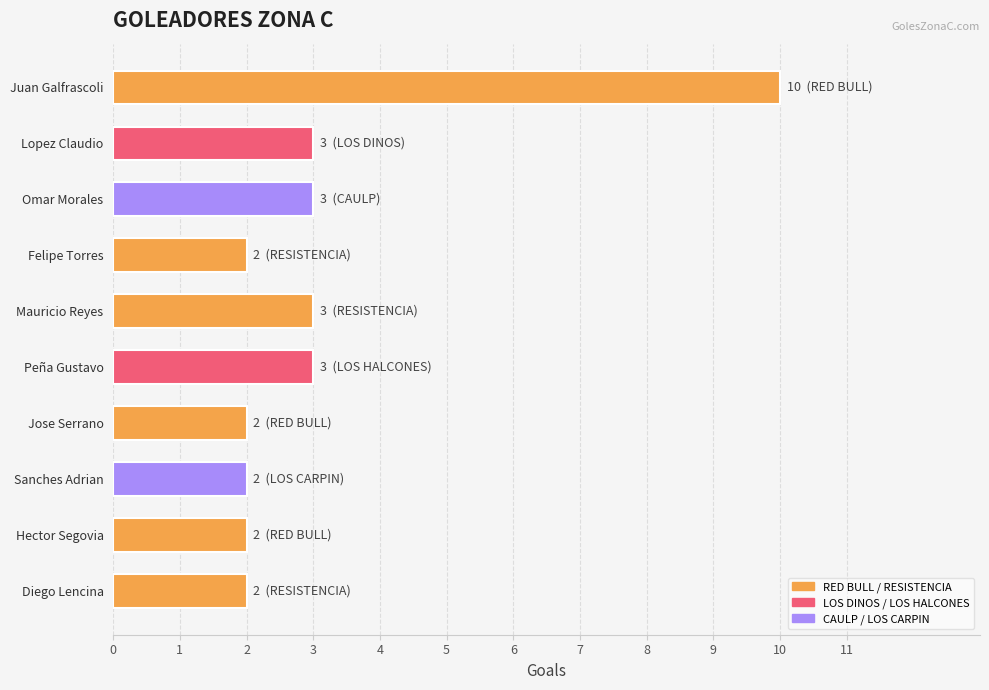

What is the label of the 3rd bar from the top?

Omar Morales